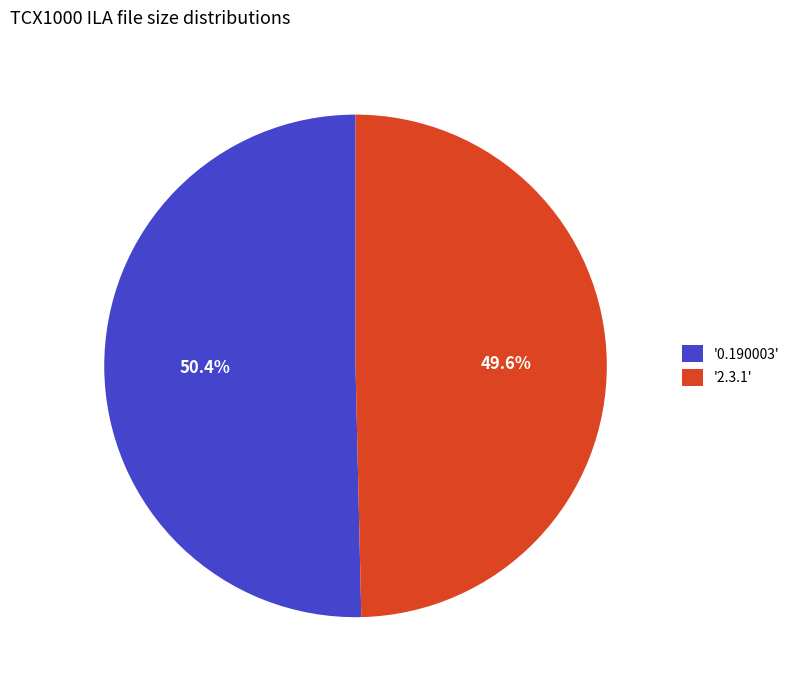

Which slice is the smallest?

'2.3.1'